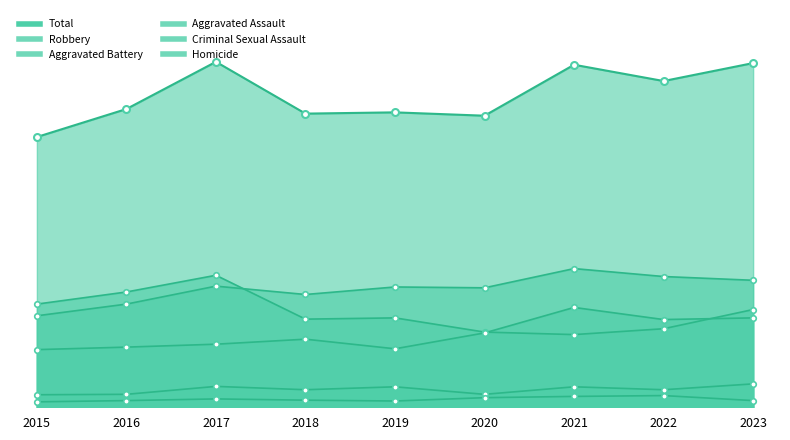

Which category has the lowest value in the Homicide series?

2015